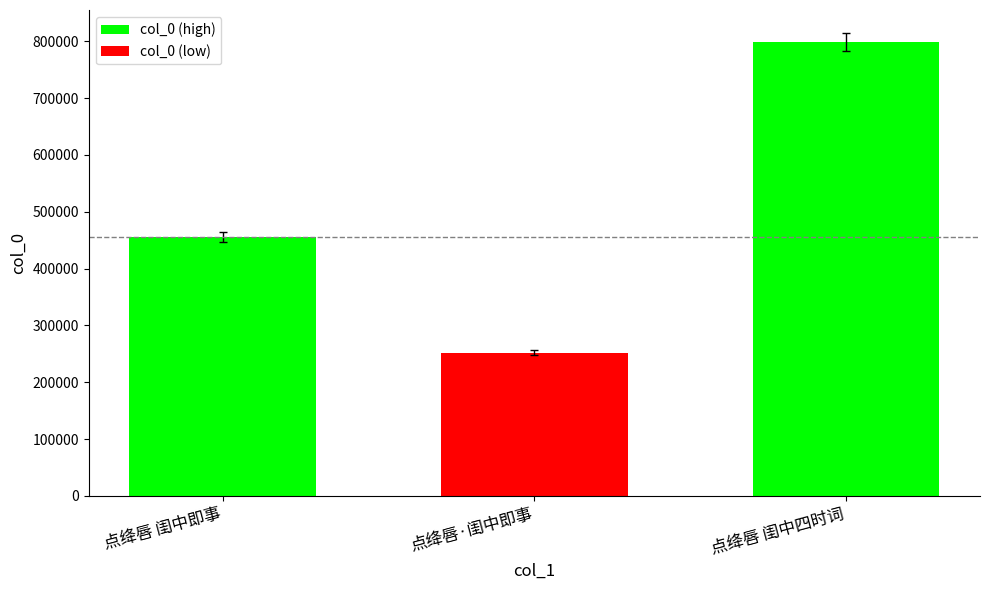

What position from the left is 点绛唇·闺中即事?

2